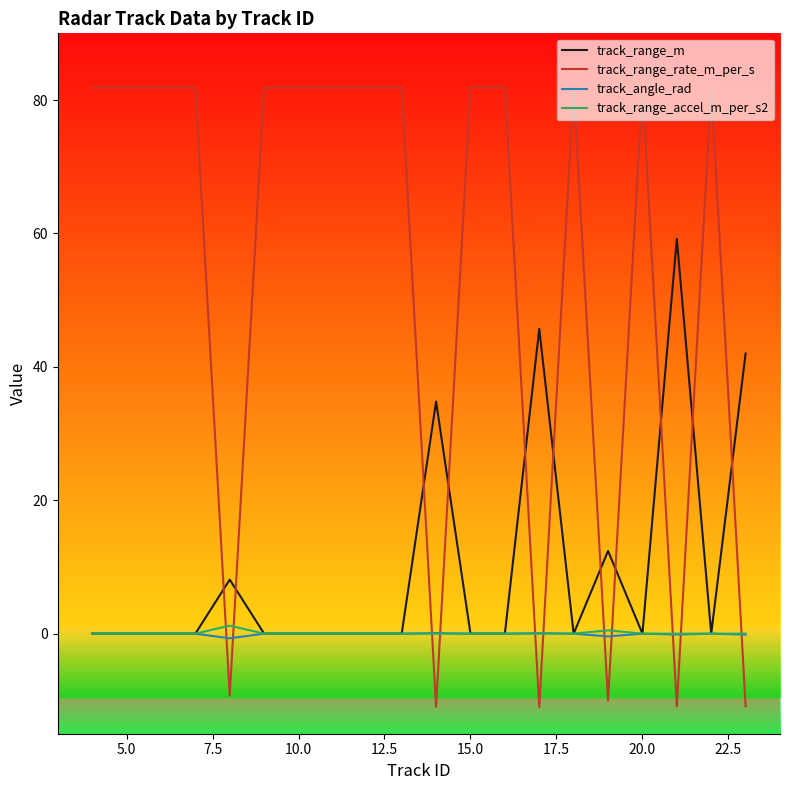

How many times do track_range_rate_m_per_s and track_range_m cross each other?

11